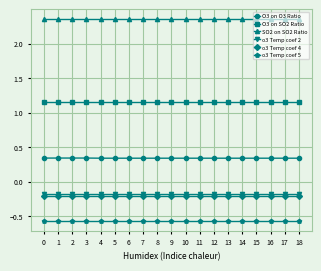

Which series has the largest total across all categories?

SO2 on SO2 Ratio